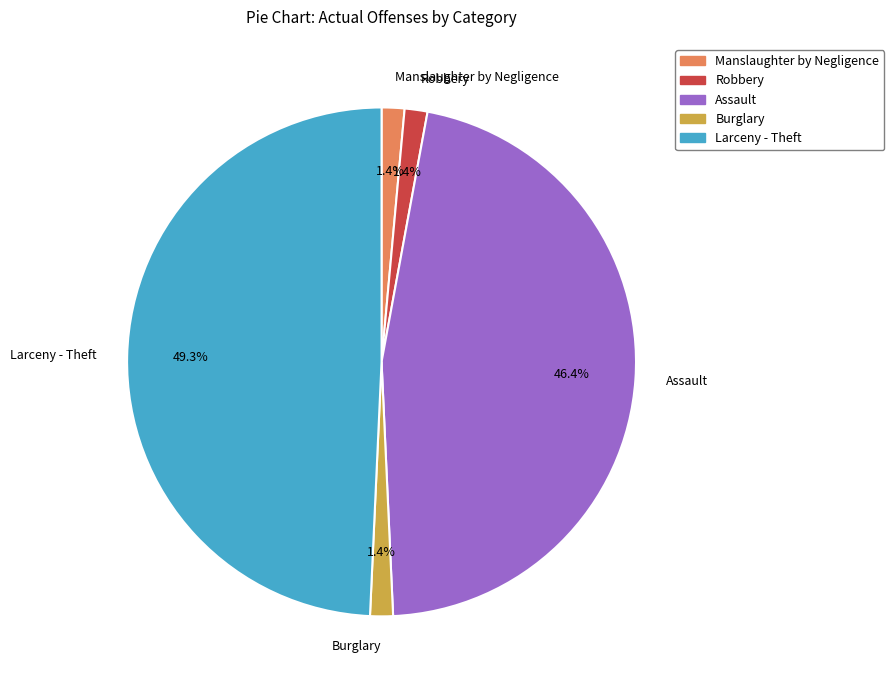

What percentage is the Robbery slice, to the nearest percent?

1%